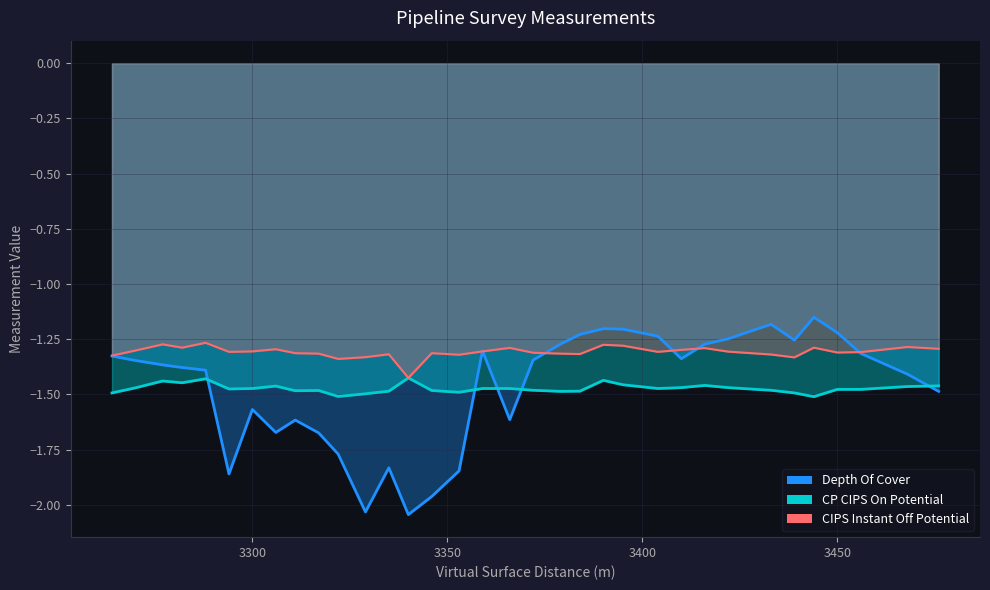

Reading right to left, list all the values displayed in this chart.

CP CIPS On Potential: 3476=-1.5	3468=-1.5	3456=-1.5	3450=-1.5	3444=-1.5	3439=-1.5	3433=-1.5	3422=-1.5	3416=-1.5	3410=-1.5	3404=-1.5	3395=-1.5	3390=-1.4	3384=-1.5	3379=-1.5	3372=-1.5	3366=-1.5	3359=-1.5	3353=-1.5	3346=-1.5	3340=-1.4	3335=-1.5	3329=-1.5	3322=-1.5	3317=-1.5	3311=-1.5	3306=-1.5	3300=-1.5	3294=-1.5	3288=-1.4	3282=-1.4	3277=-1.4	3270=-1.5	3264=-1.5
CIPS Instant Off Potential: 3476=-1.3	3468=-1.3	3456=-1.3	3450=-1.3	3444=-1.3	3439=-1.3	3433=-1.3	3422=-1.3	3416=-1.3	3410=-1.3	3404=-1.3	3395=-1.3	3390=-1.3	3384=-1.3	3379=-1.3	3372=-1.3	3366=-1.3	3359=-1.3	3353=-1.3	3346=-1.3	3340=-1.4	3335=-1.3	3329=-1.3	3322=-1.3	3317=-1.3	3311=-1.3	3306=-1.3	3300=-1.3	3294=-1.3	3288=-1.3	3282=-1.3	3277=-1.3	3270=-1.3	3264=-1.3
Depth Of Cover: 3476=-1.5	3468=-1.4	3456=-1.3	3450=-1.2	3444=-1.1	3439=-1.3	3433=-1.2	3422=-1.2	3416=-1.3	3410=-1.3	3404=-1.2	3395=-1.2	3390=-1.2	3384=-1.2	3379=-1.3	3372=-1.3	3366=-1.6	3359=-1.3	3353=-1.8	3346=-2.0	3340=-2.0	3335=-1.8	3329=-2.0	3322=-1.8	3317=-1.7	3311=-1.6	3306=-1.7	3300=-1.6	3294=-1.9	3288=-1.4	3282=-1.4	3277=-1.4	3270=-1.3	3264=-1.3